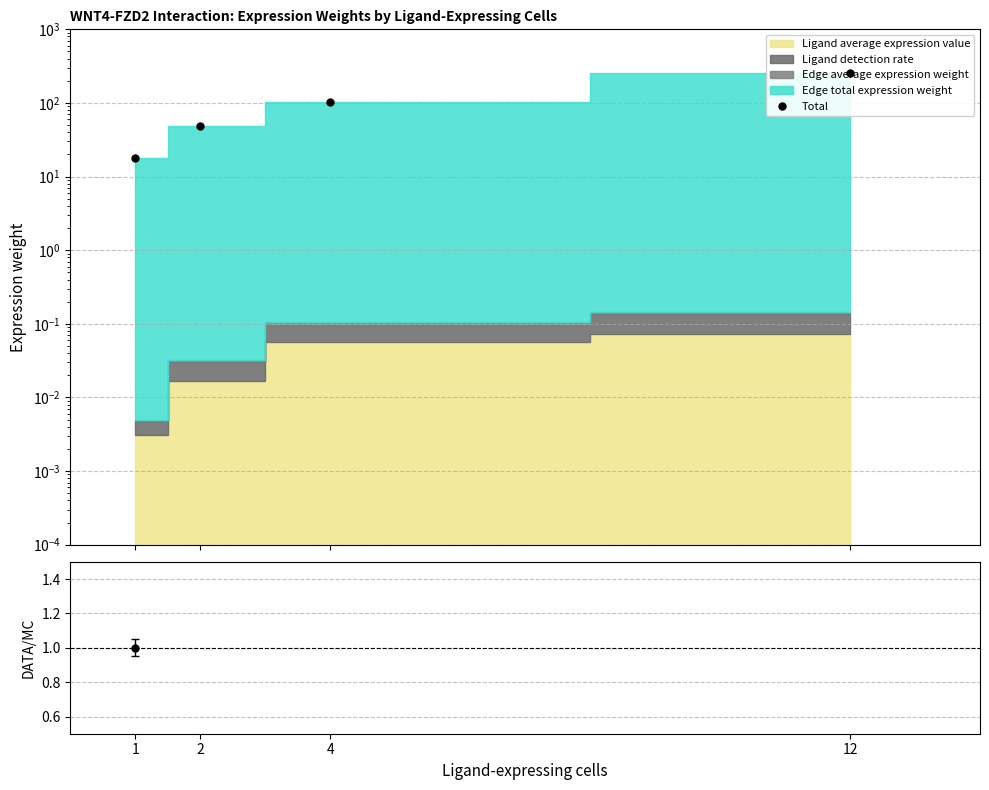

Rank the categories by Total value from lowest to highest.

1, 2, 4, 12